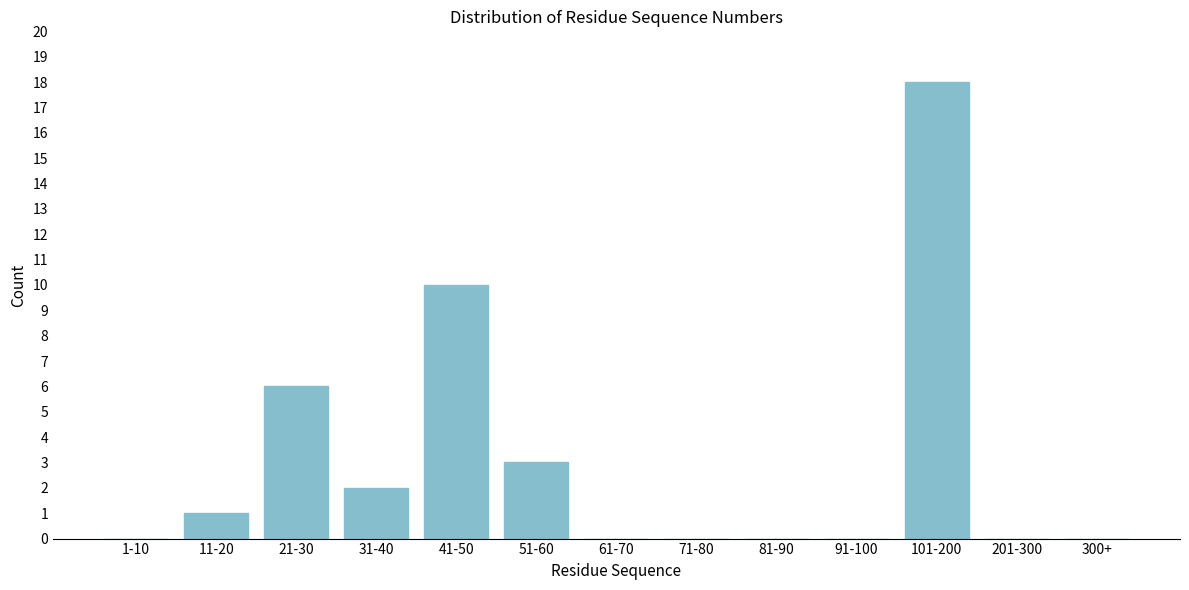

Reading left to right, what are all the values shown in this chart?

1-10=0	11-20=1	21-30=6	31-40=2	41-50=10	51-60=3	61-70=0	71-80=0	81-90=0	91-100=0	101-200=18	201-300=0	300+=0